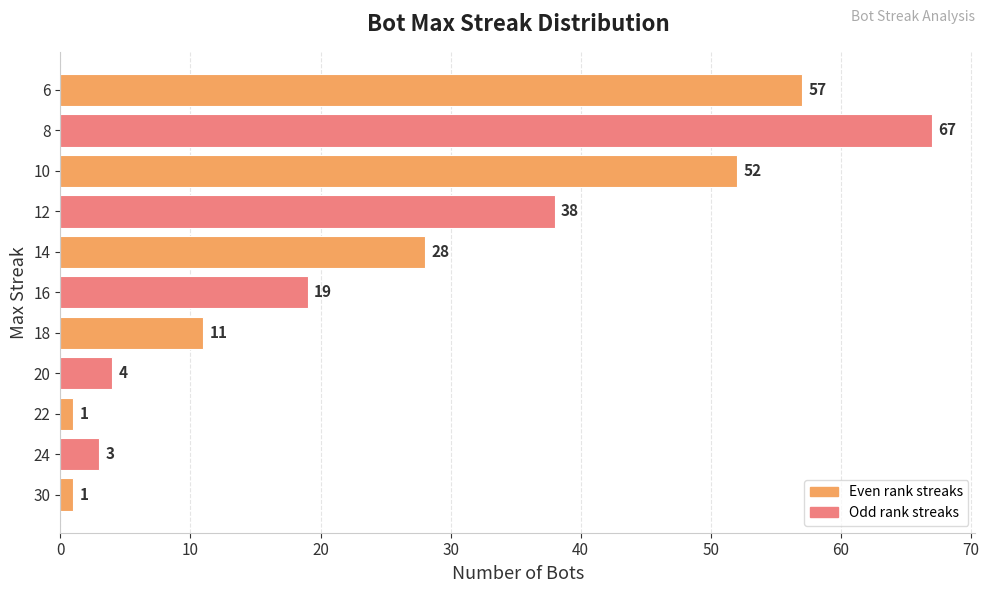

Reading top to bottom, list all the values displayed in this chart.

57	67	52	38	28	19	11	4	1	3	1